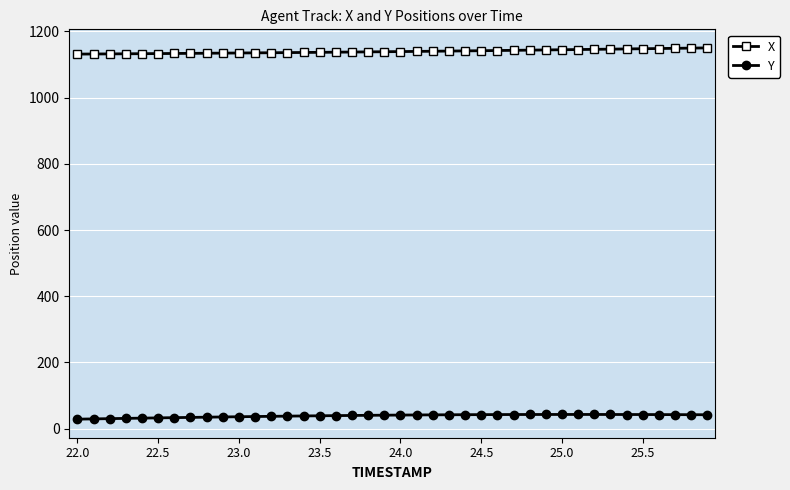

How many data points in Y are above 41?

20